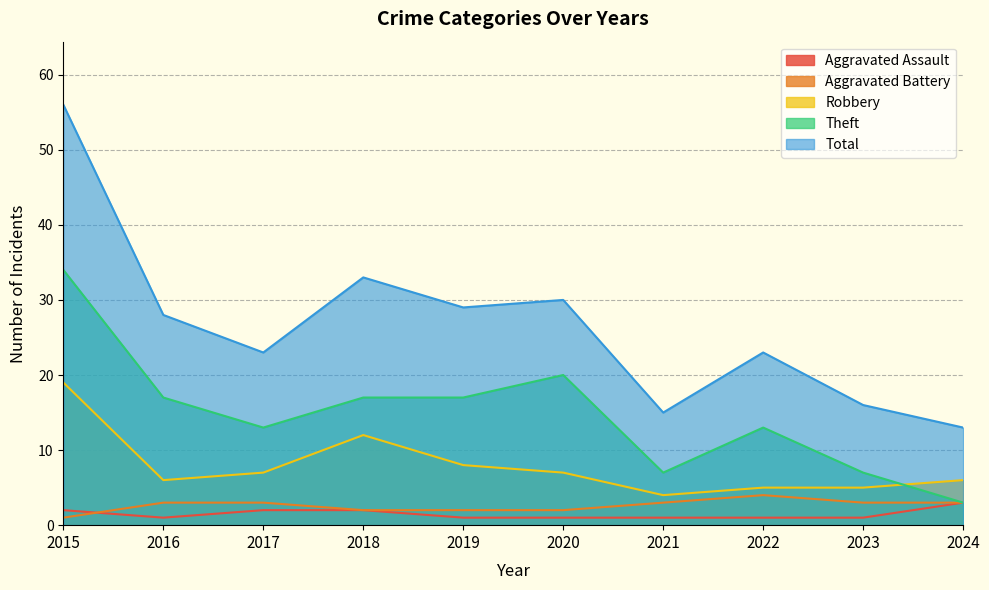

What is the value of the Total point at the 5th from the left?

29